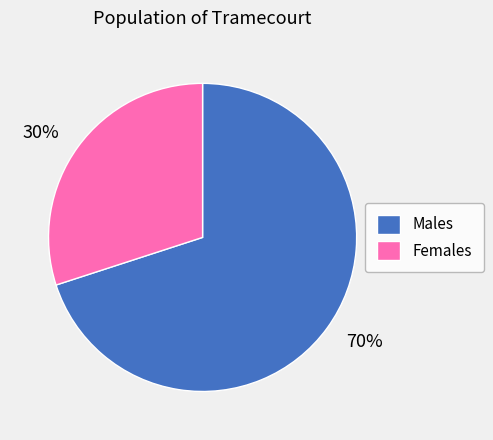

Which has a higher value, Females or Males?

Males